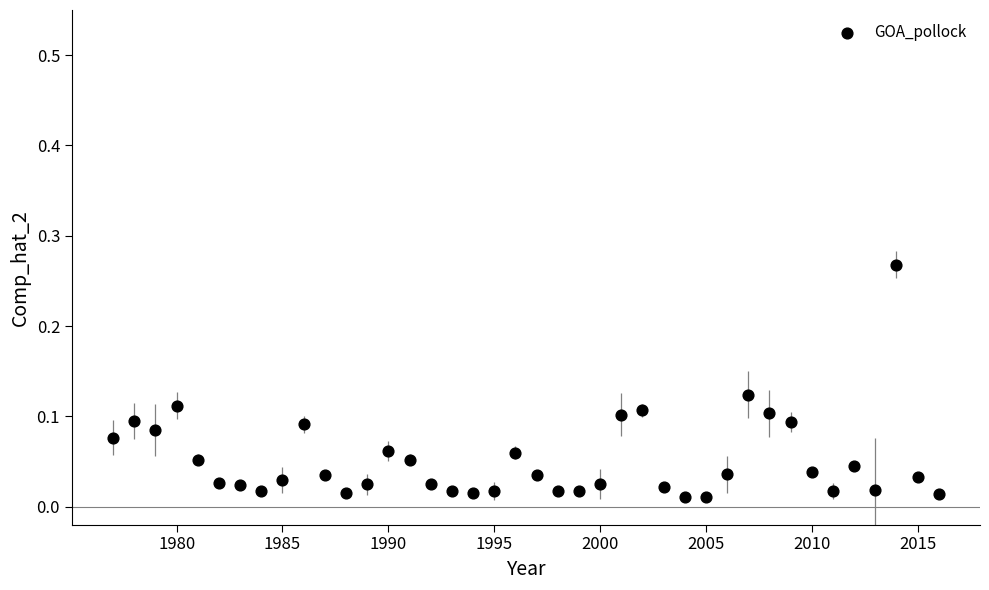

What is the range of X values (max minus min)?

39.0